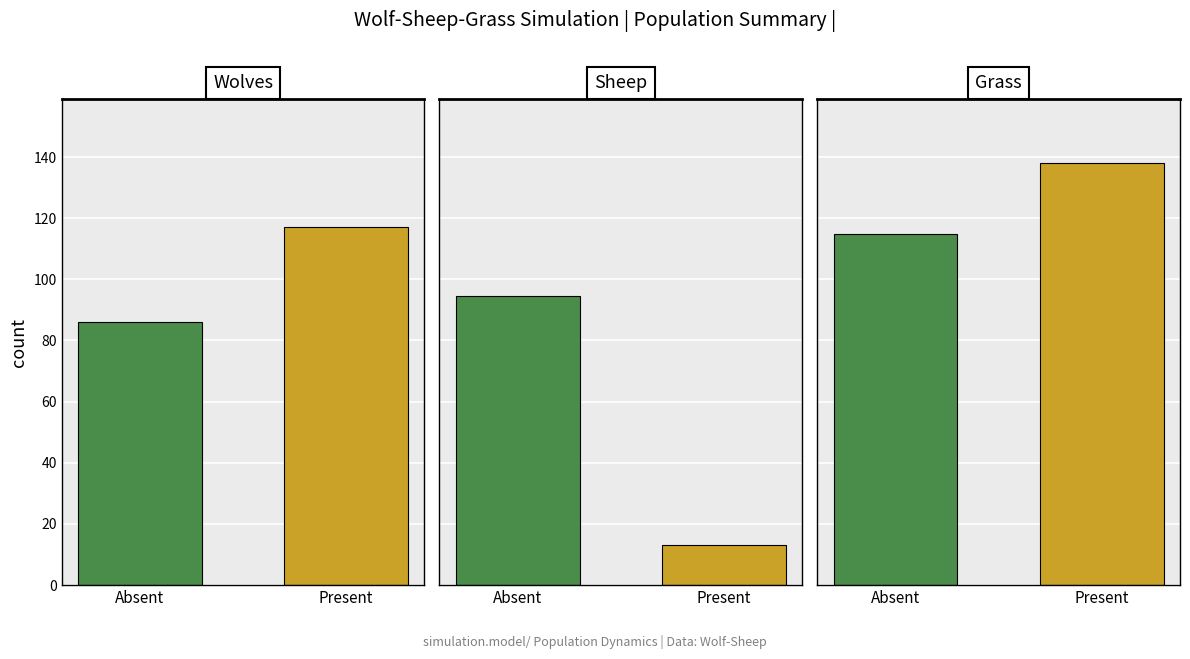

Count the number of data series in this chart.

3